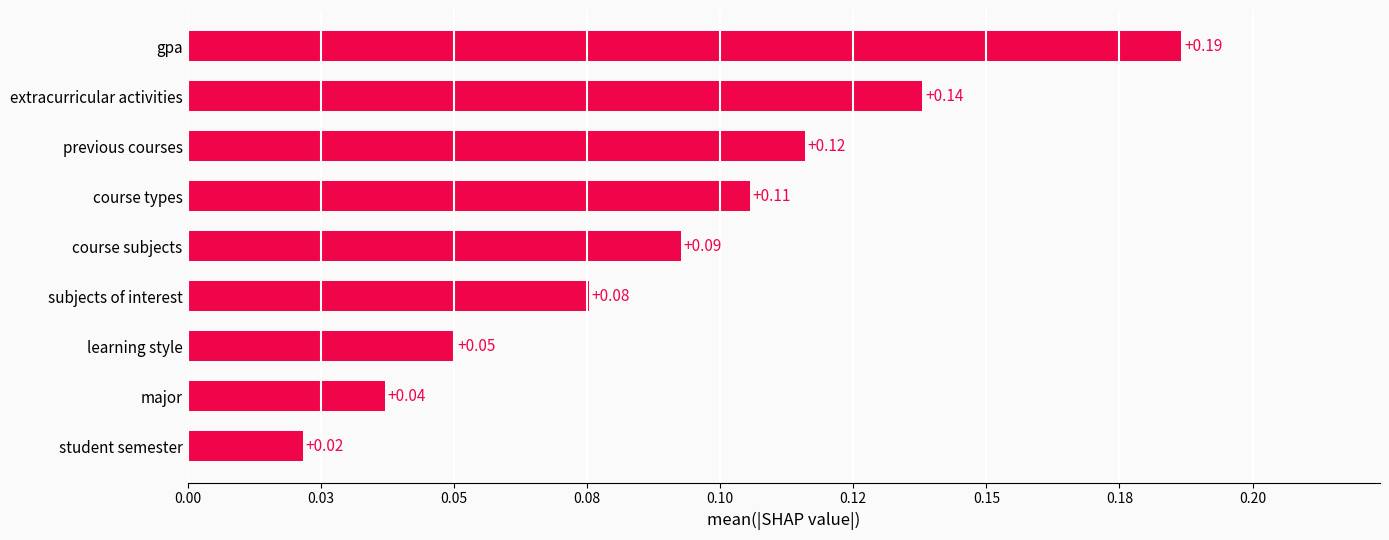

Rank the categories by value from highest to lowest.

gpa, extracurricular activities, previous courses, course types, course subjects, subjects of interest, learning style, major, student semester